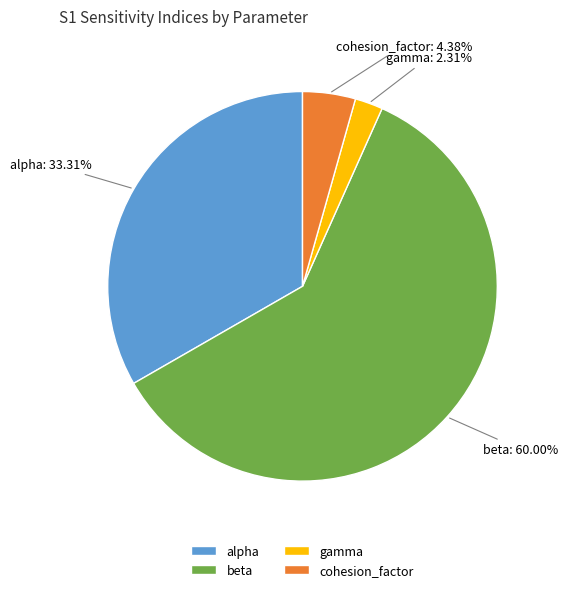

To the nearest percent, what percentage of the pie is alpha?

33%